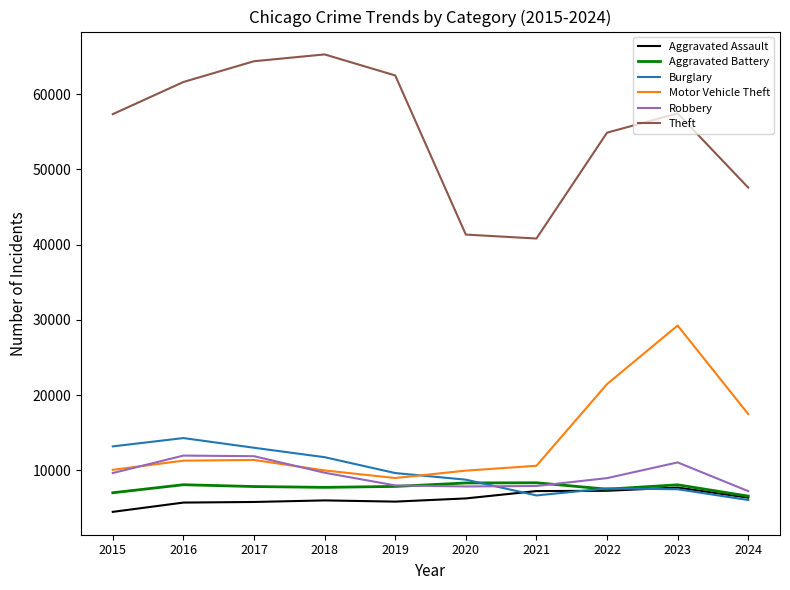

Is the value of Aggravated Assault at 2017 greater than the value of Motor Vehicle Theft at 2018?

No